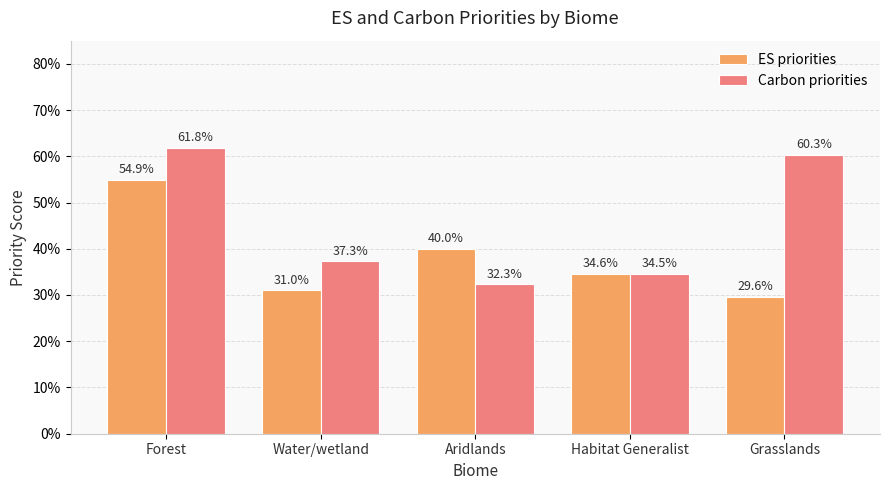

The ES priorities series shows 0.5 at Water/wetland. True or false?

False